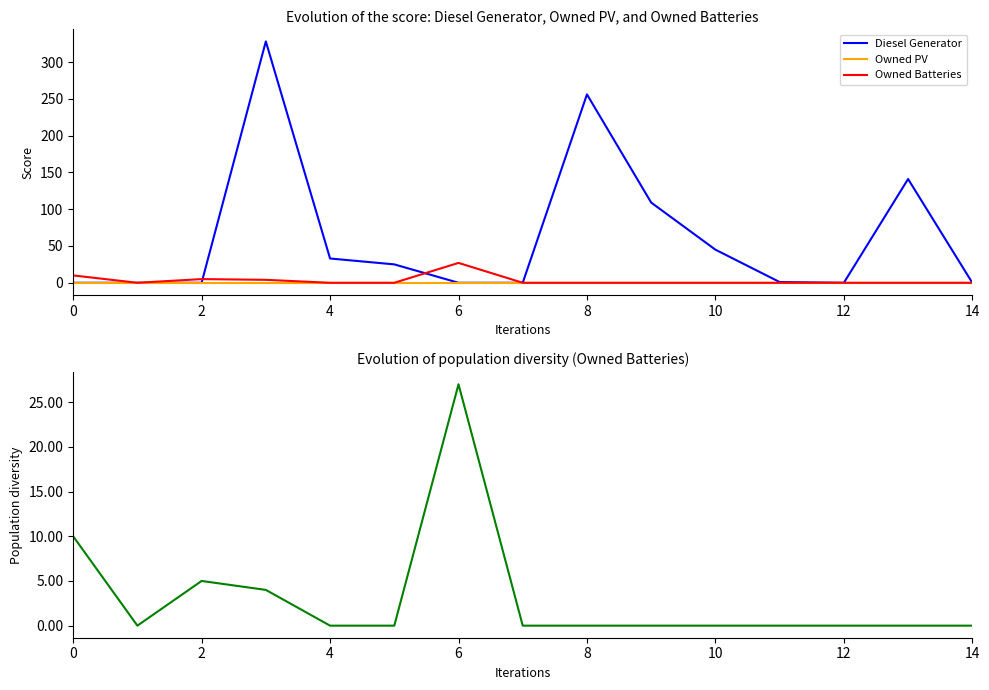

Rank the series by their maximum value, from highest to lowest.

Diesel Generator, Owned Batteries, Owned PV